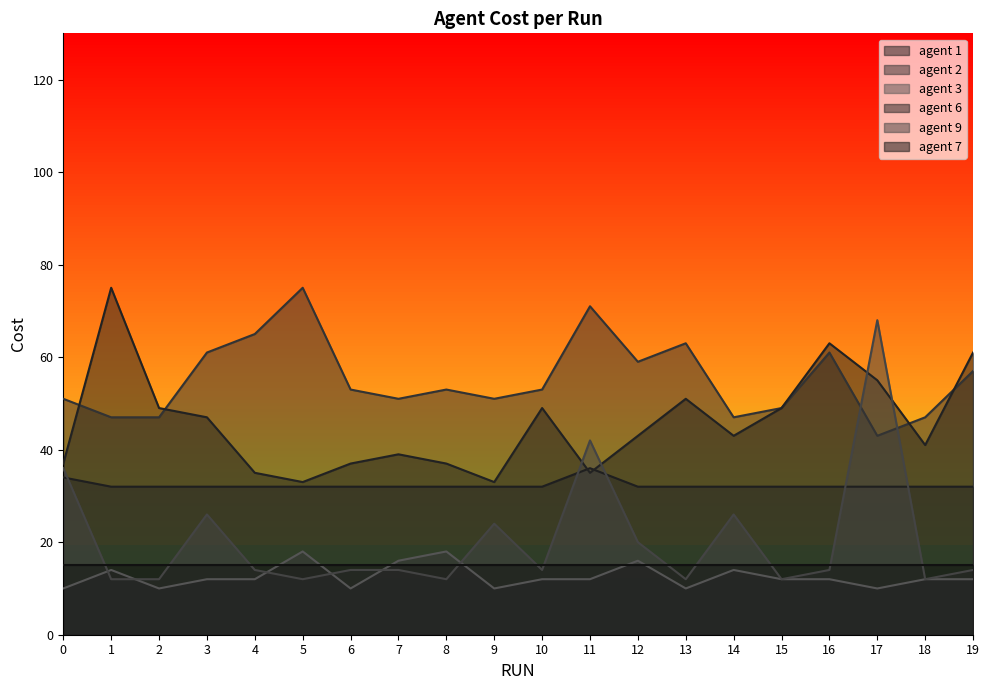

What value does the agent 3 series have at 19?

12